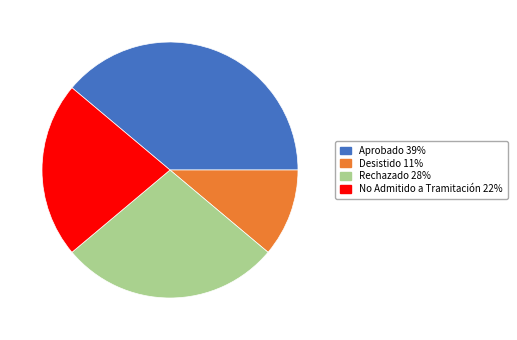

Do No Admitido a Tramitación and Aprobado together represent more than half of the pie?

Yes